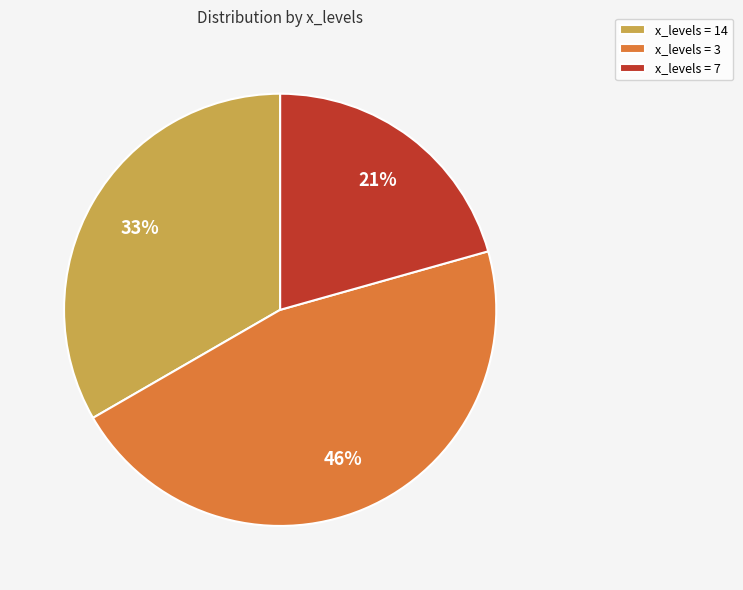

To the nearest percent, what portion does x_levels = 14 represent?

33%